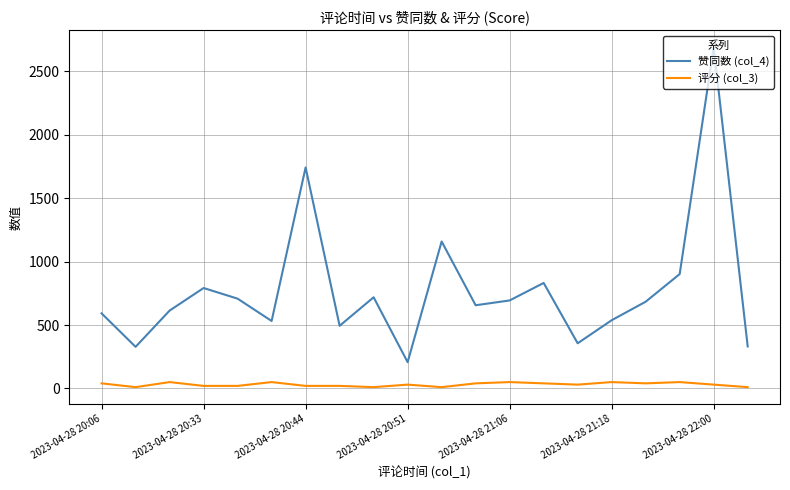

What is the greatest value displayed?

2692